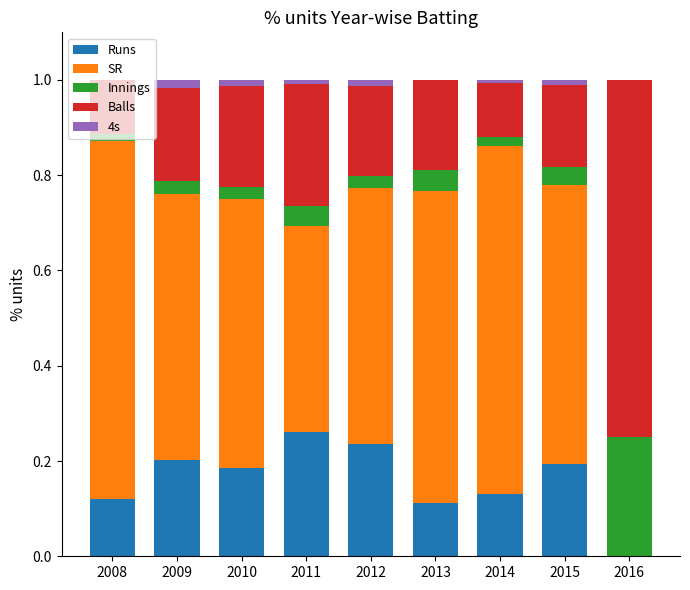

At 2013, list the series in order from smallest to largest.

4s, Innings, Runs, Balls, SR